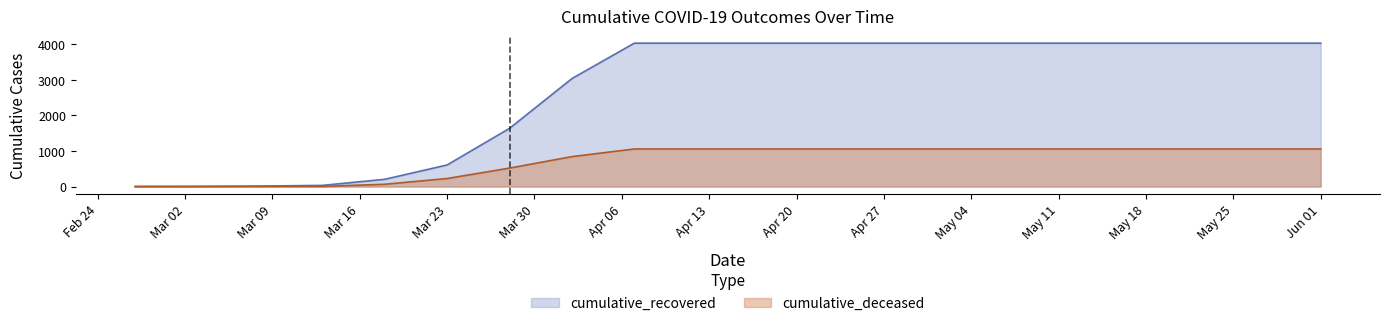

Rank the series at Jun 01 from lowest to highest value.

cumulative_deceased, cumulative_recovered